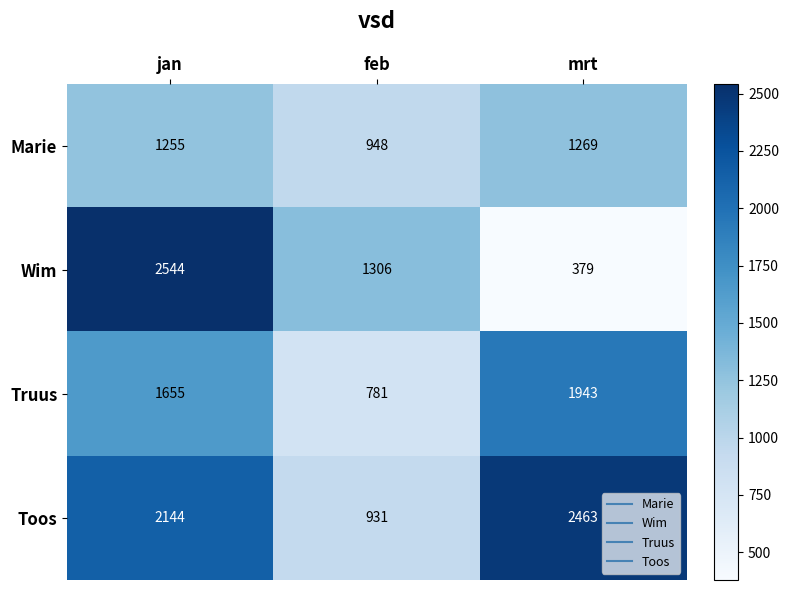

What is the difference between the highest and lowest values at jan?

1289